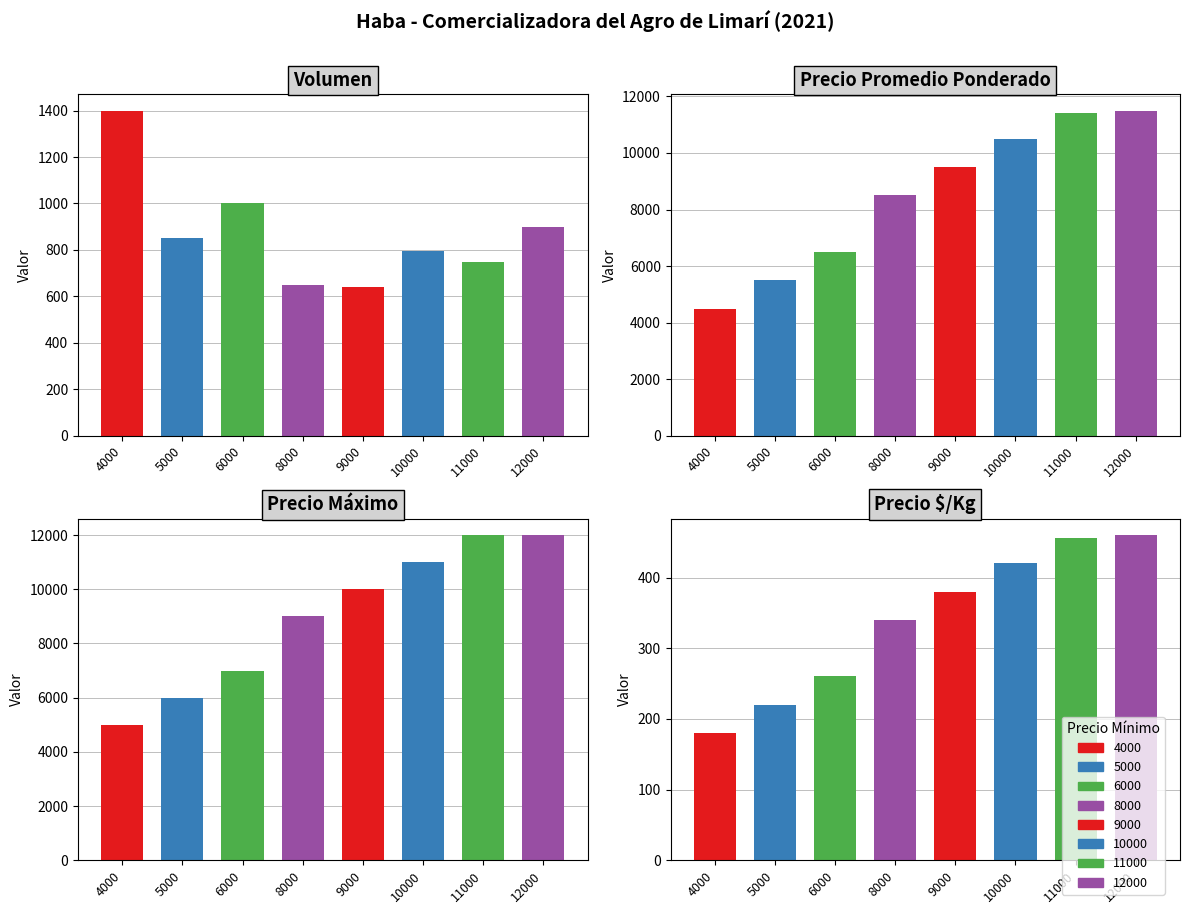

True or false: Precio promedio ponderado has a value of 2947 at 6000.

False